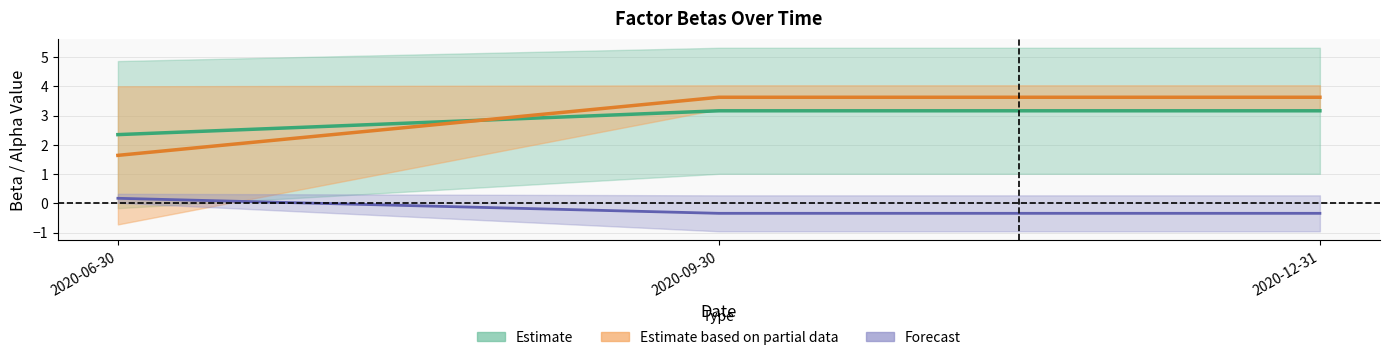

Read the beta_Market value at 2020-06-30.

2.3